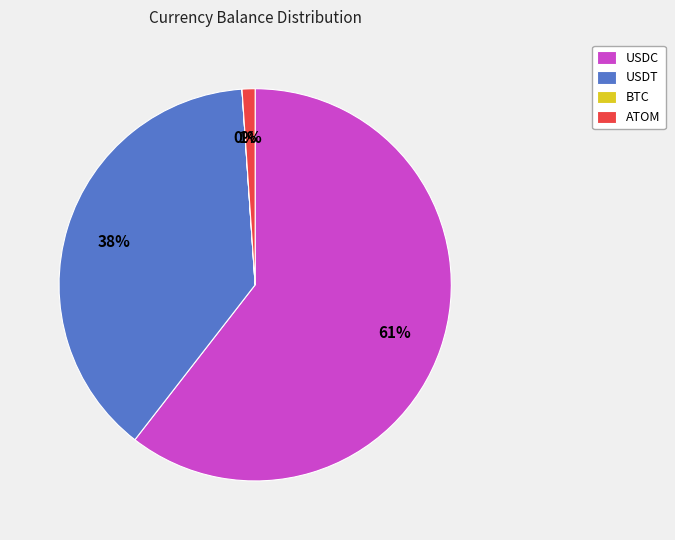

The USDC slice represents 61% of the pie. True or false?

True